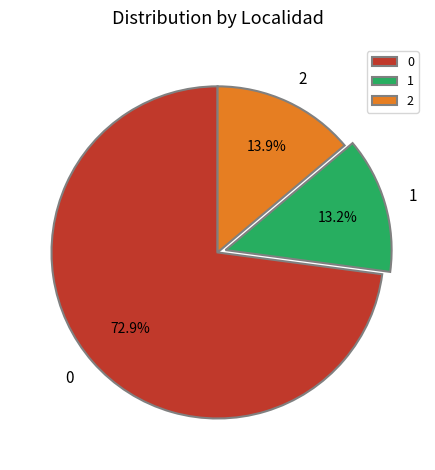

How many segments does this pie chart have?

3